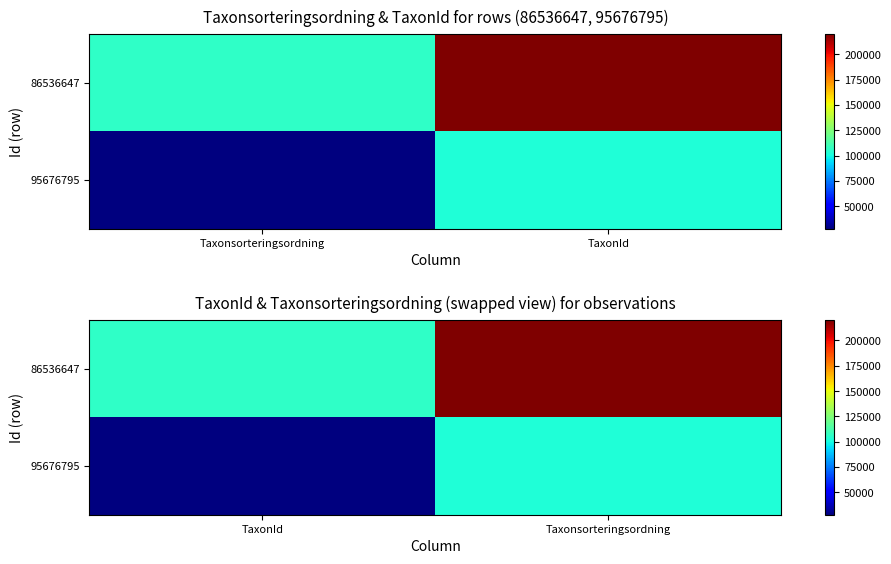

The 95676795 series shows 27923 at TaxonId. True or false?

True